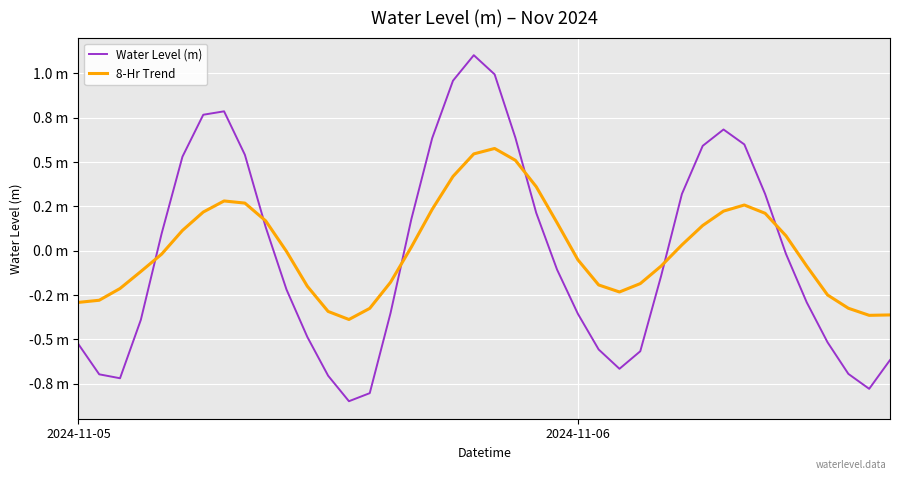

Which series ends up on top after the final intersection of Water Level (m) and 8-Hr Trend?

8-Hr Trend